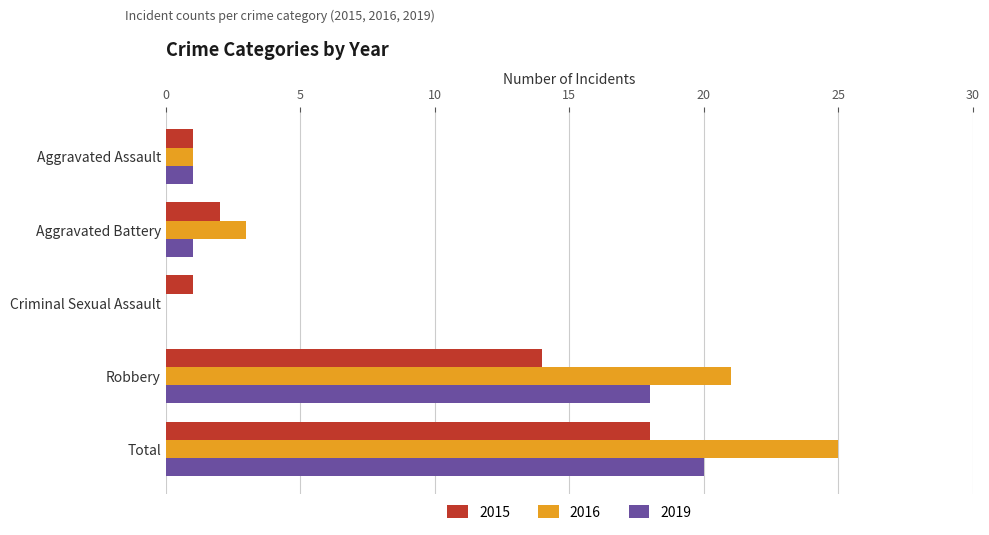

At which label does 2015 reach its peak?

Total